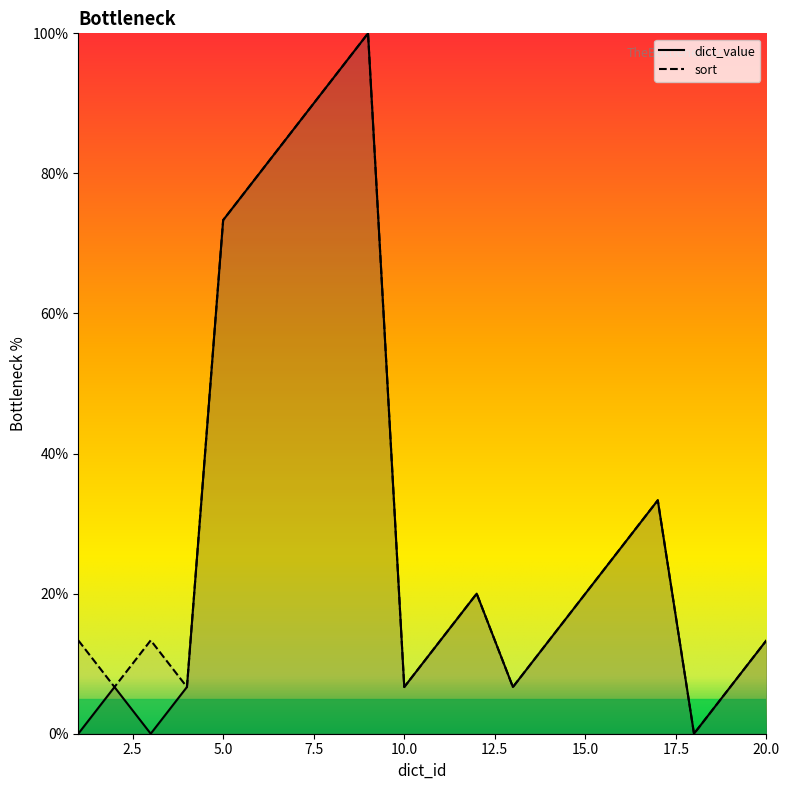

At which label does sort first exceed 13?

1